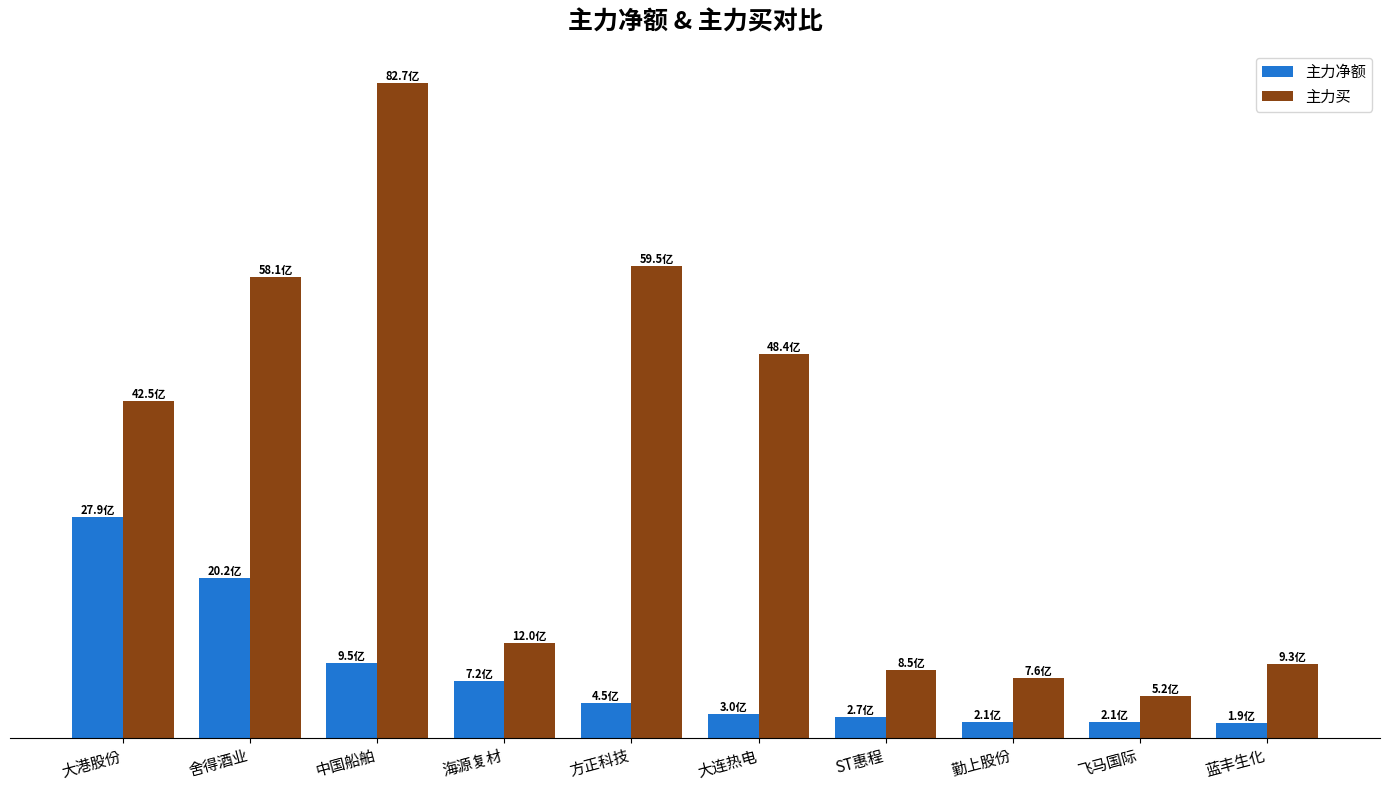

What are all the series names shown in the legend?

主力净额, 主力买